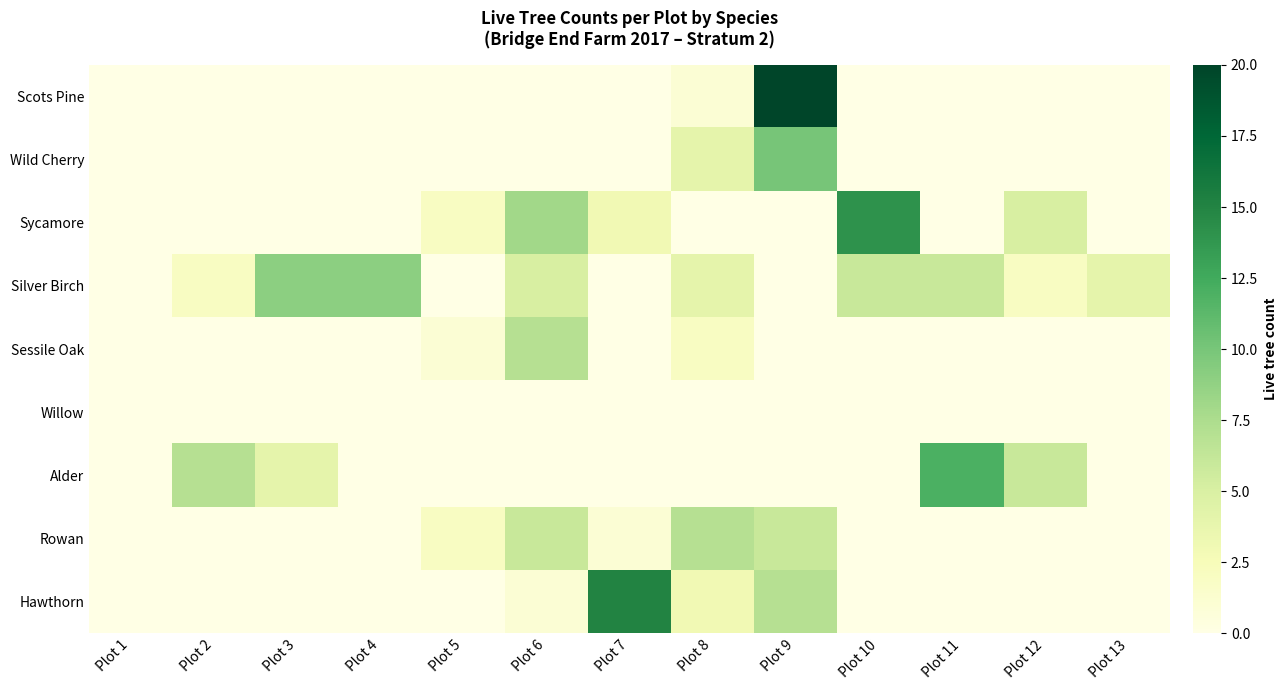

How many data points does each series have?

13